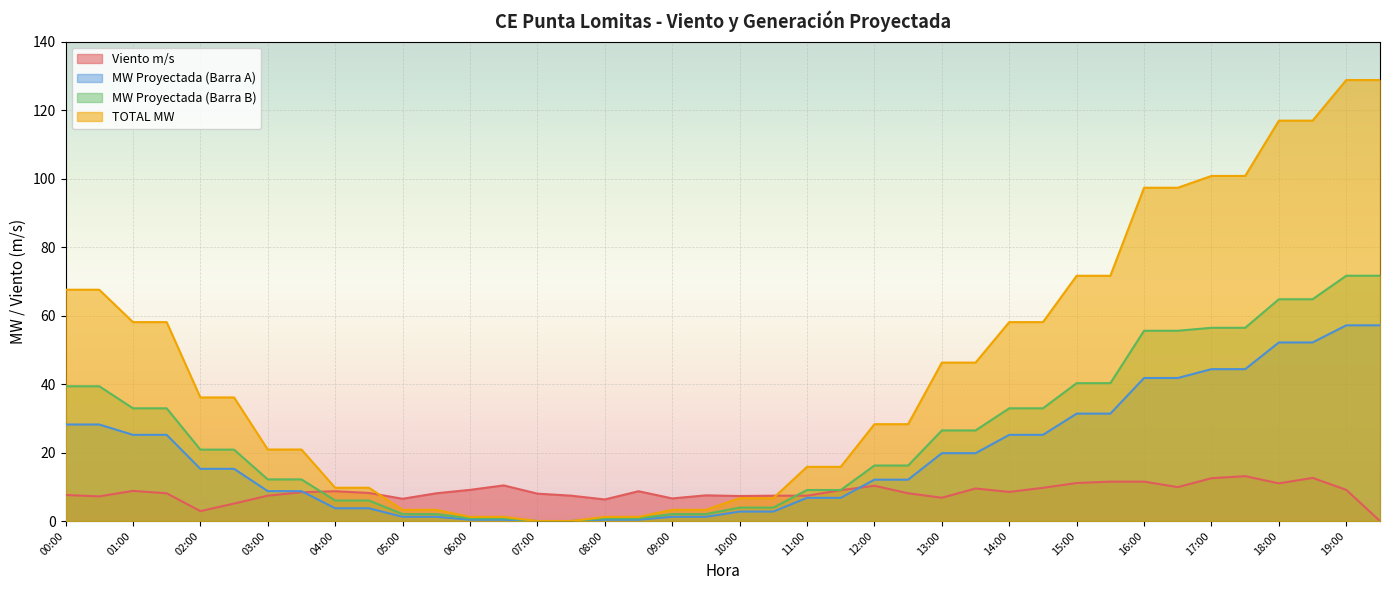

Rank the series by their maximum value, from lowest to highest.

Viento m/s, MW Proyectada (Barra A), MW Proyectada (Barra B), TOTAL MW